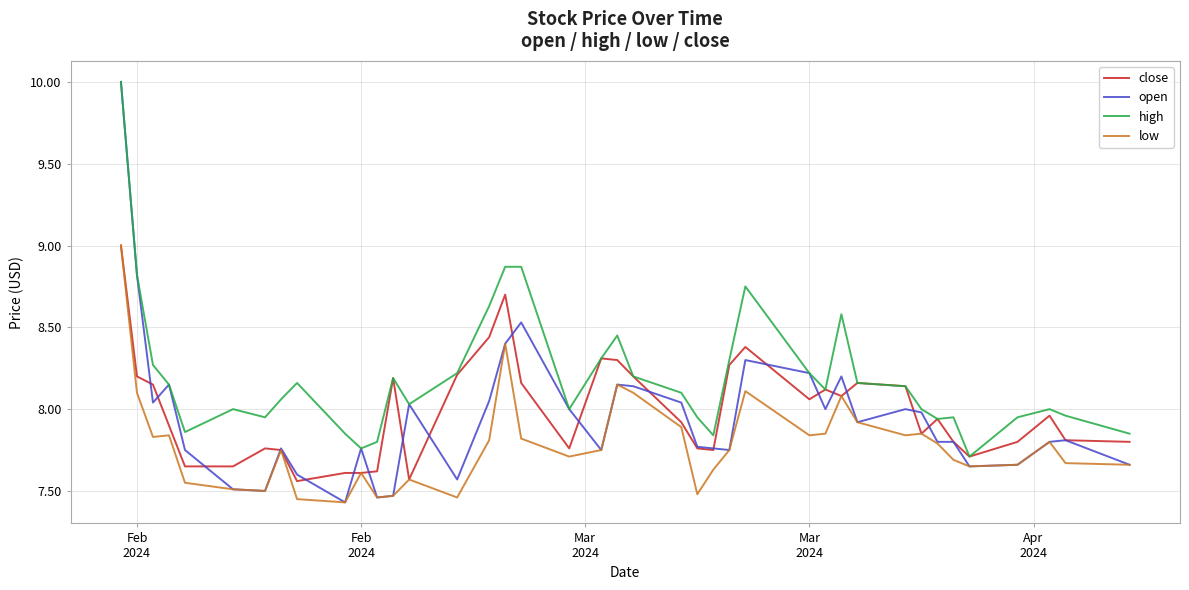

What is the sum of all close values?

319.6